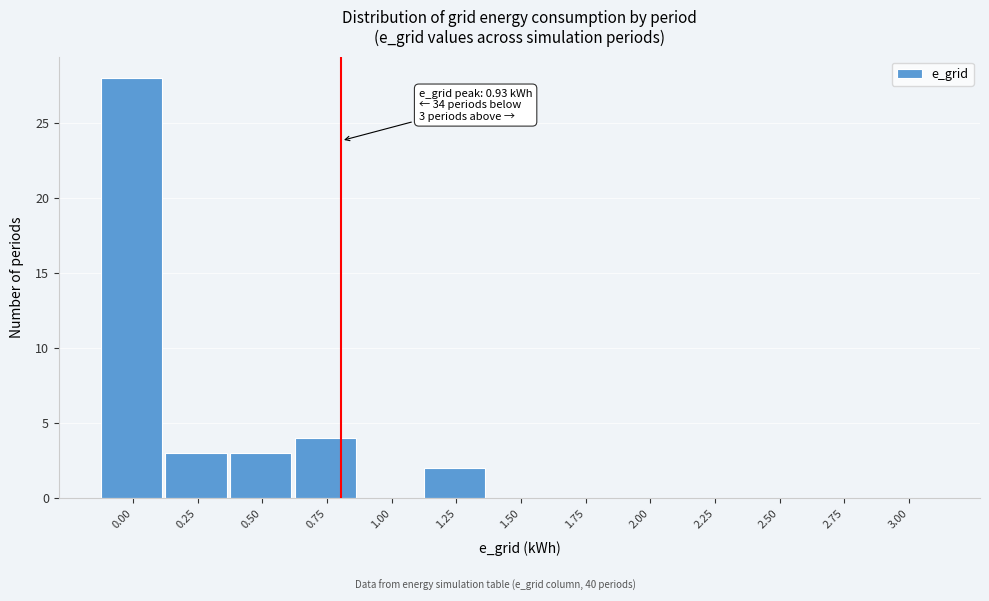

Reading left to right, what are all the values shown in this chart?

0.00=28	0.25=3	0.50=3	0.75=4	1.00=0	1.25=2	1.50=0	1.75=0	2.00=0	2.25=0	2.50=0	2.75=0	3.00=0